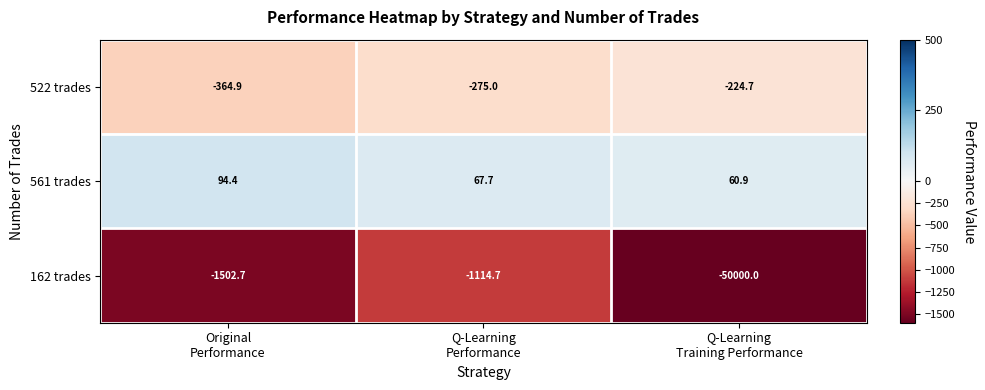

How many series are shown in this chart?

3